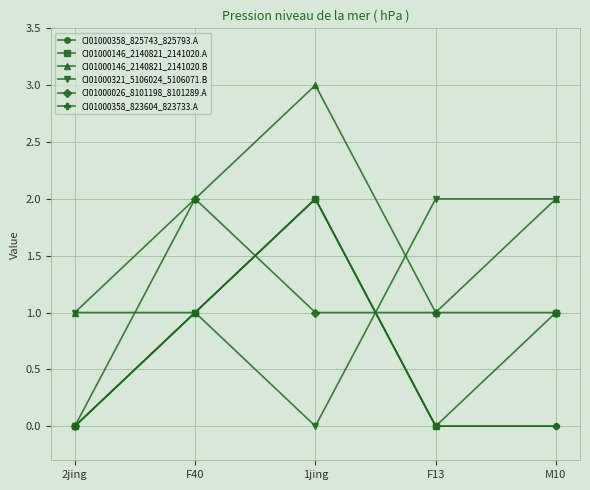

What is the label of the 5th point from the right?

2jing